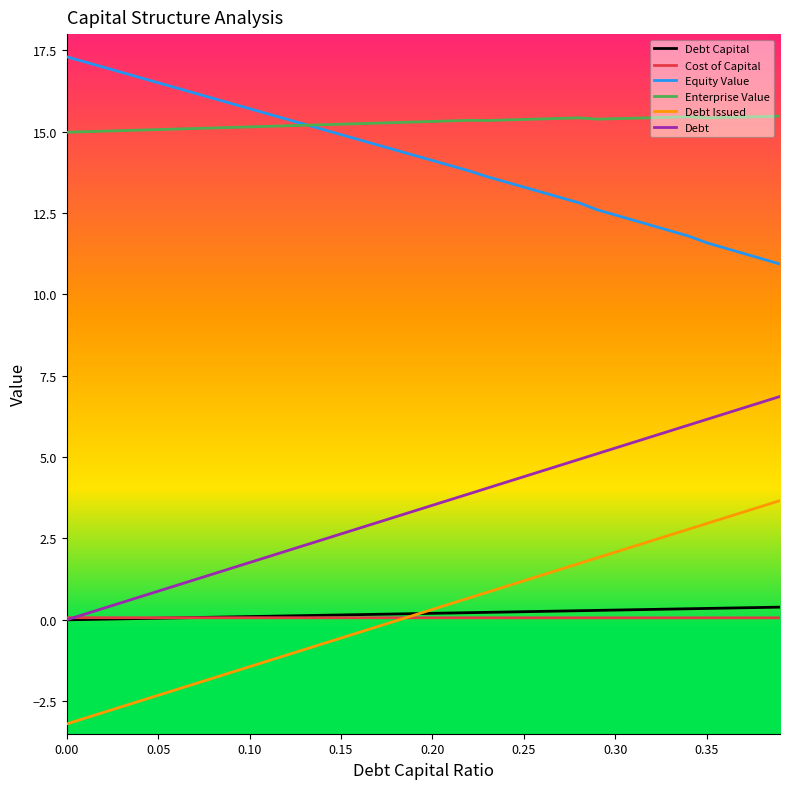

True or false: Enterprise Value and Debt Capital cross at least once.

False